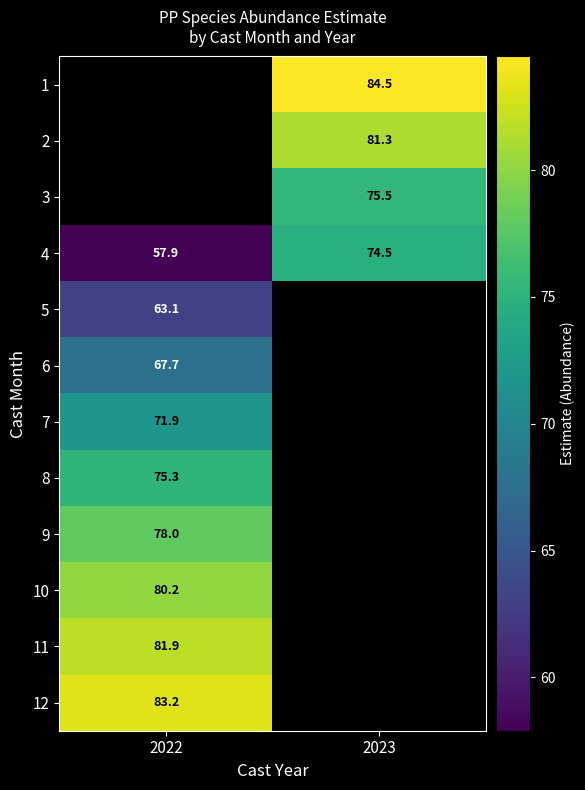

True or false: 3 has a value of 41.0 at 2023.

False